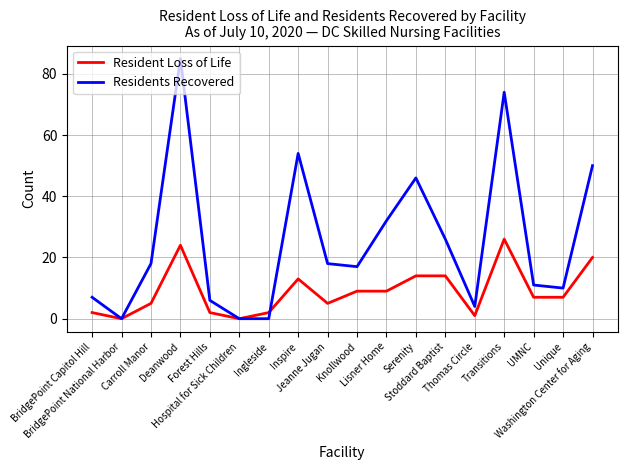

What is the difference between the Resident Loss of Life values at Jeanne Jugan and BridgePoint Capitol Hill?

3